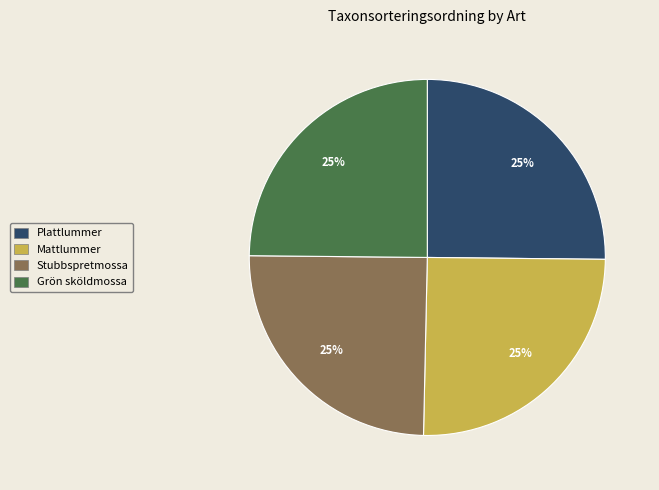

To the nearest percent, what is the average slice percentage?

25%